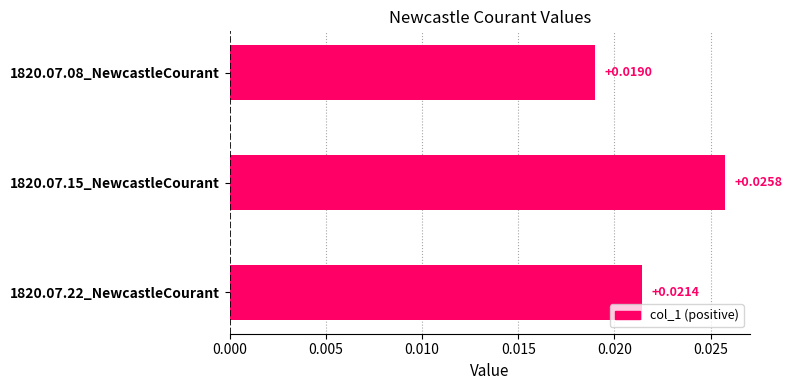

Which has a higher value, 1820.07.22_NewcastleCourant or 1820.07.08_NewcastleCourant?

1820.07.22_NewcastleCourant